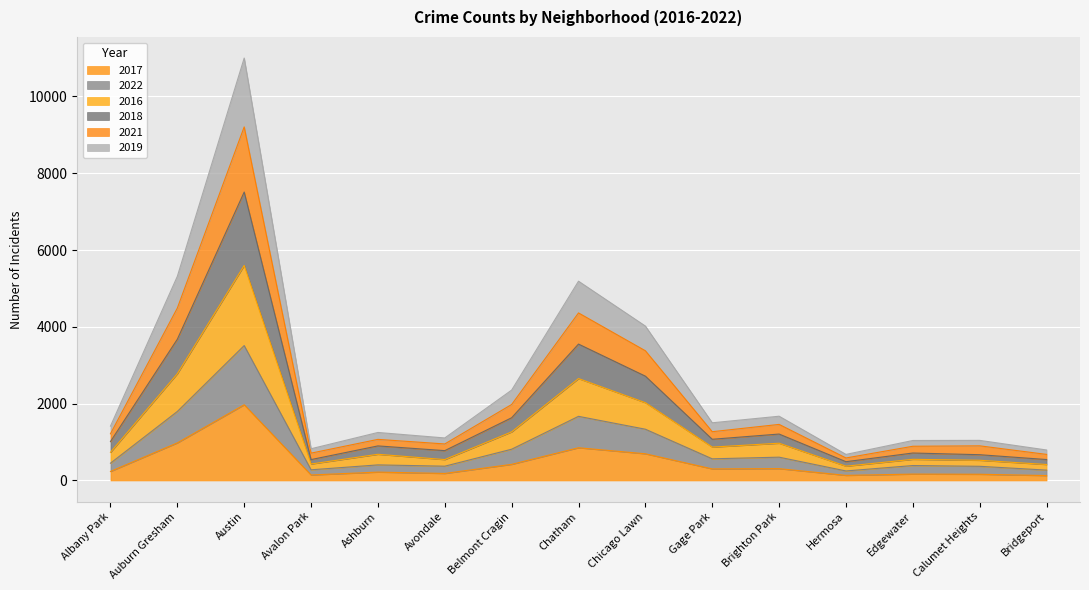

What is the minimum value shown in the chart?

128